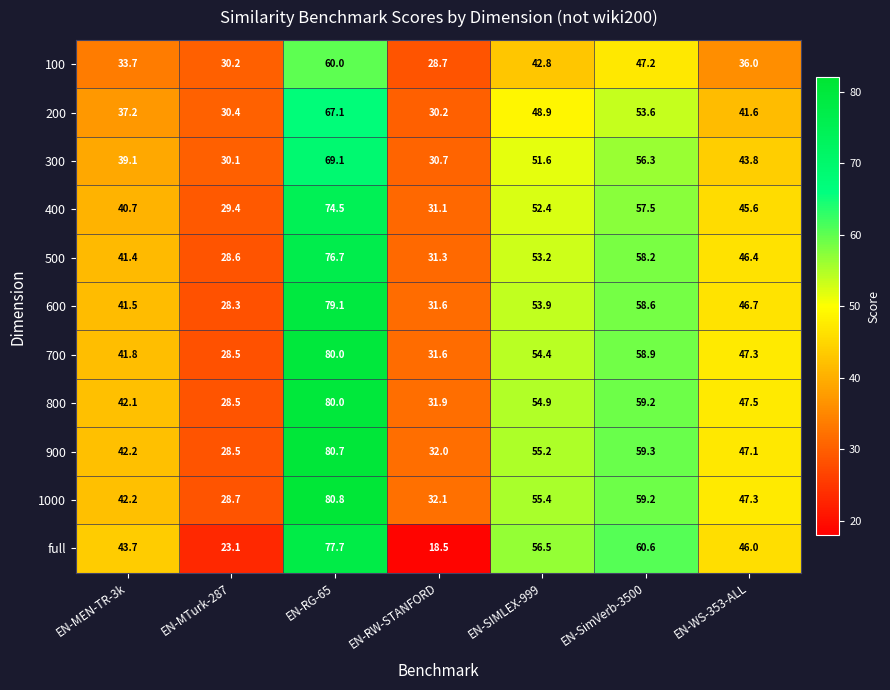

At which label does 1000 first exceed 47?

EN-RG-65